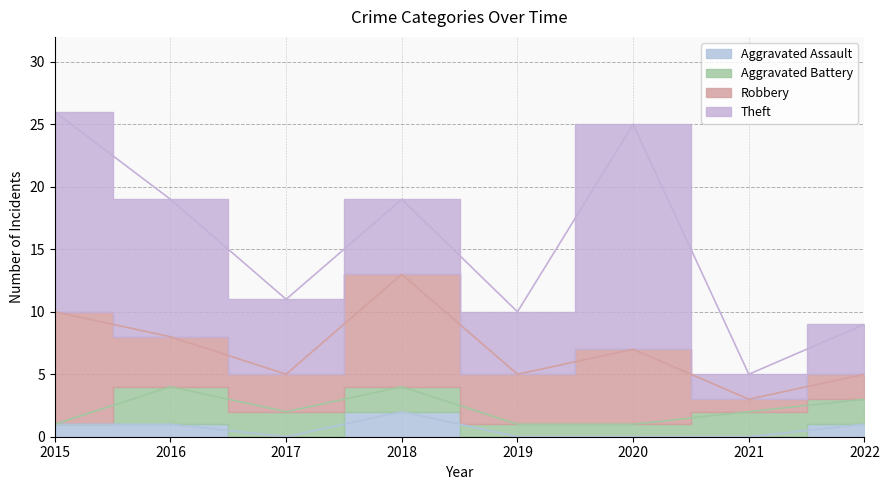

How many values in the Aggravated Battery series are below 2?

3